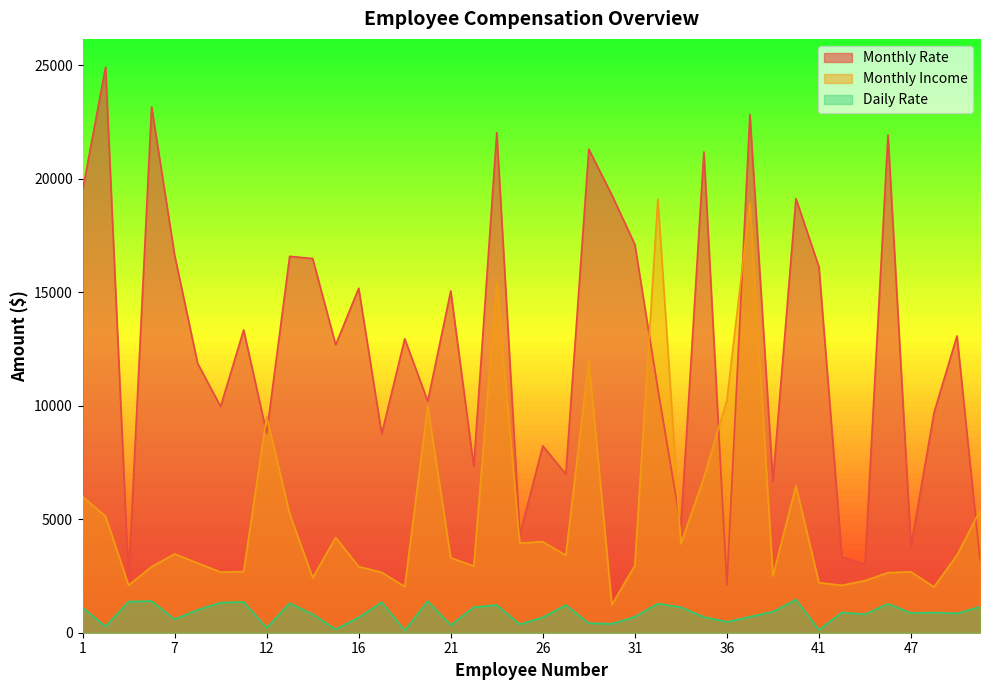

Reading left to right, list all the values displayed in this chart.

Monthly Rate: 19479	24907	2396	23159	16632	11864	9964	13335	8787	16577	16479	12682	15170	8758	12947	10195	15053	7324	22021	4306	8232	6986	21293	19281	17102	10735	4681	21173	2094	22822	6670	19121	16117	3335	3020	21923	3810	9687	13072	3193
Monthly Income: 5993	5130	2090	2909	3468	3068	2670	2693	9526	5237	2426	4193	2911	2661	2028	9980	3298	2935	15427	3944	4011	3407	11994	1232	2960	19094	3919	6825	10248	18947	2496	6465	2206	2086	2293	2645	2683	2014	3419	5376
Daily Rate: 1102	279	1373	1392	591	1005	1324	1358	216	1299	809	153	670	1346	103	1389	334	1123	1219	371	673	1218	419	391	699	1282	1125	691	477	705	924	1459	125	895	813	1273	869	890	852	1141